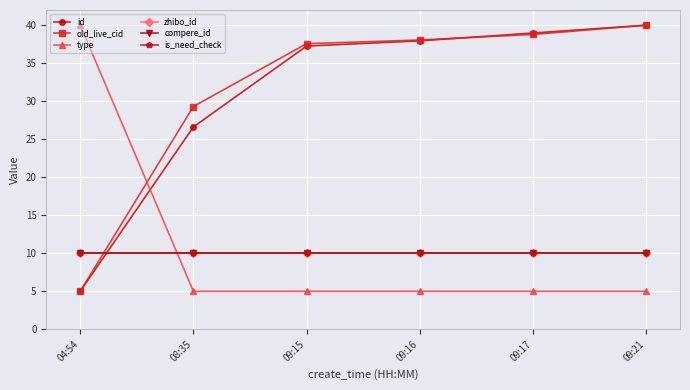

Reading right to left, what are all the values shown in this chart?

id: 09:21=40.0	09:17=39.0	09:16=37.9	09:15=37.3	08:35=26.6	04:54=5.0
old_live_cid: 09:21=40.0	09:17=38.8	09:16=38.1	09:15=37.6	08:35=29.3	04:54=5.0
type: 09:21=5.0	09:17=5.0	09:16=5.0	09:15=5.0	08:35=5.0	04:54=40.0
zhibo_id: 09:21=10.0	09:17=10.0	09:16=10.0	09:15=10.0	08:35=10.0	04:54=10.0
compere_id: 09:21=10.0	09:17=10.0	09:16=10.0	09:15=10.0	08:35=10.0	04:54=10.0
is_need_check: 09:21=10.0	09:17=10.0	09:16=10.0	09:15=10.0	08:35=10.0	04:54=10.0